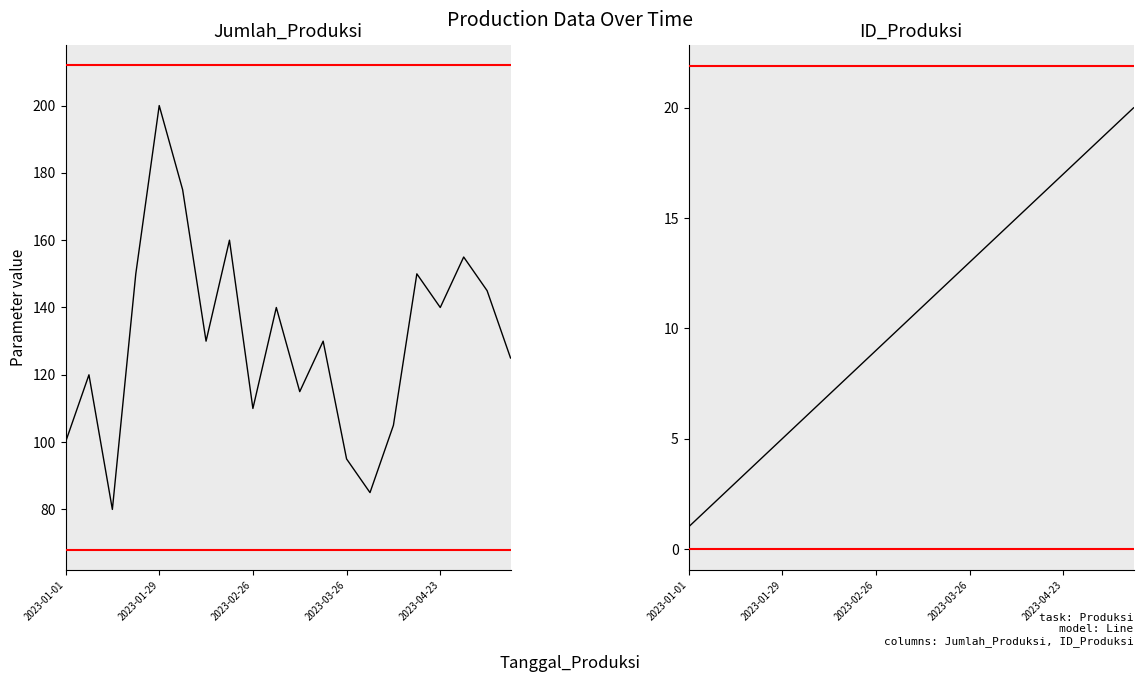

True or false: Jumlah_Produksi and ID_Produksi intersect in this chart.

False